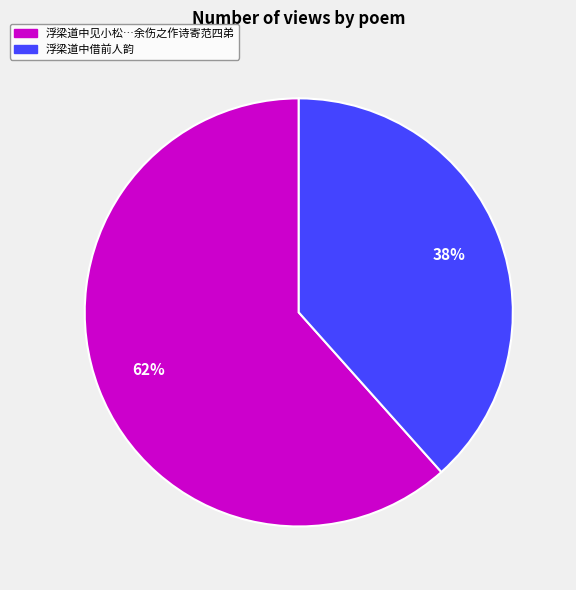

To the nearest percent, what portion does 浮梁道中借前人韵 represent?

38%